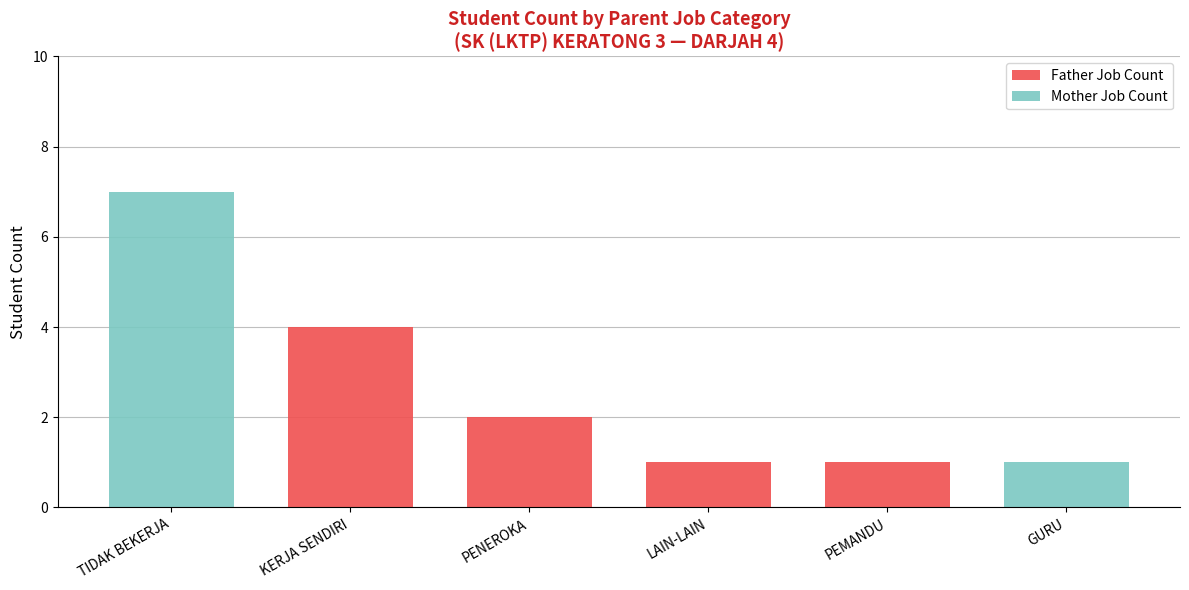

What are all the series names shown in the legend?

Father Job Count, Mother Job Count